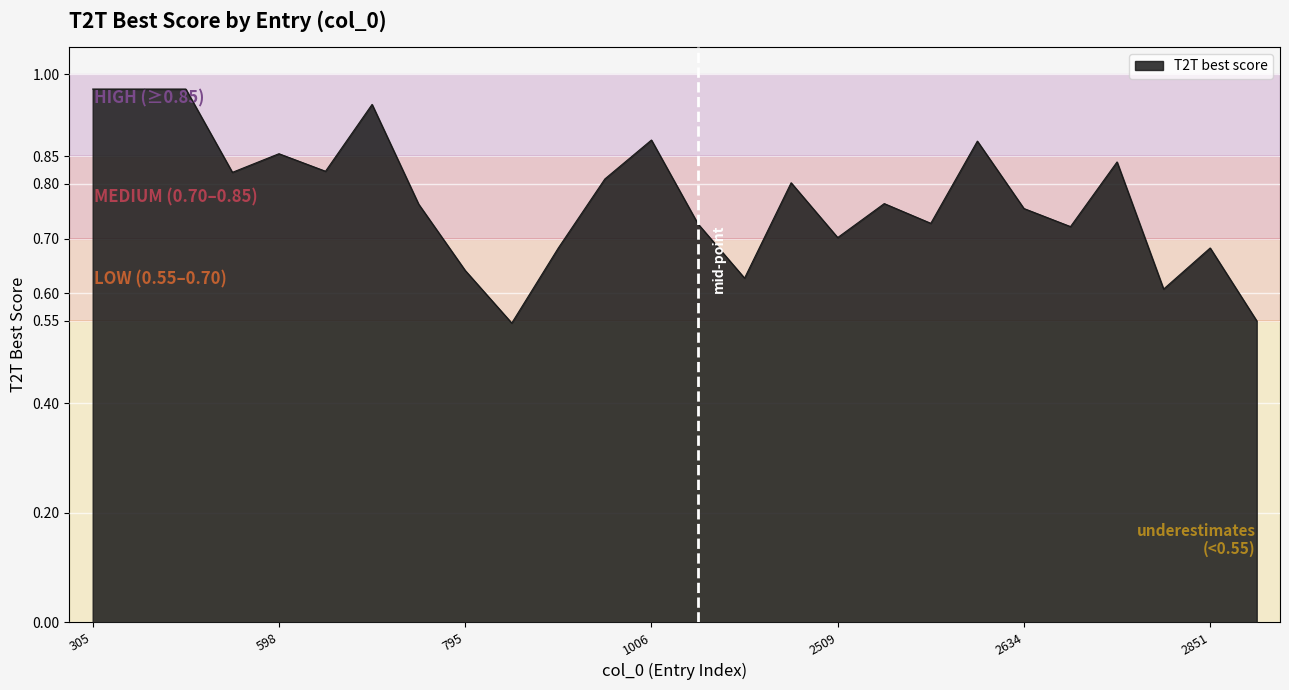

What is the difference between the maximum and minimum values?

0.4